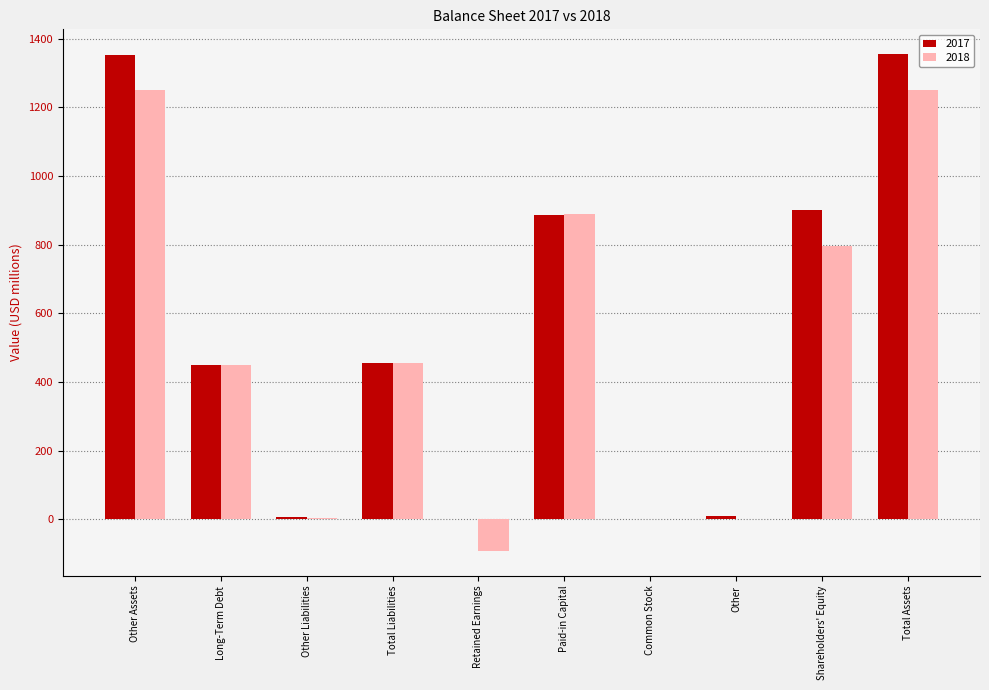

What is the sum of all 2017 values?

5419